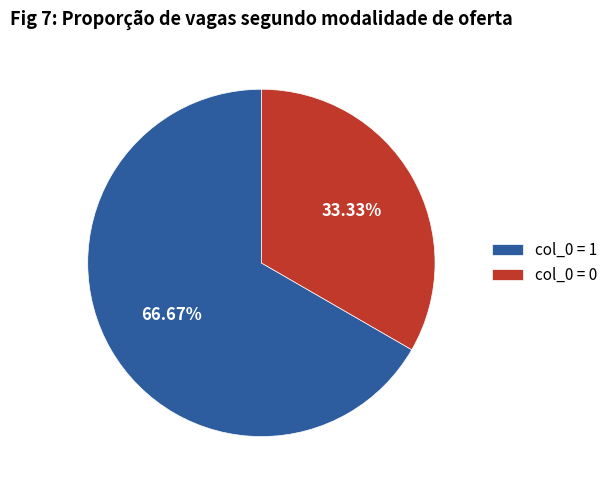

Is the sum of col_0 = 1 and col_0 = 0 greater than half?

Yes